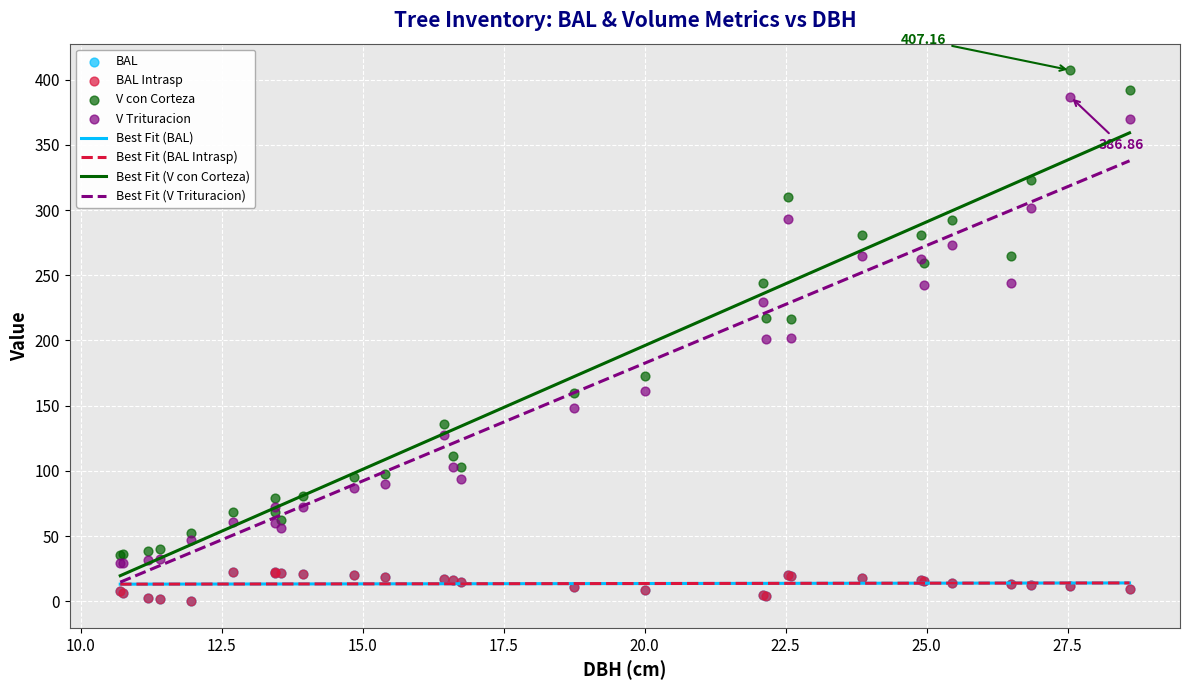

Which series contains the highest Y value?

v_con_corteza